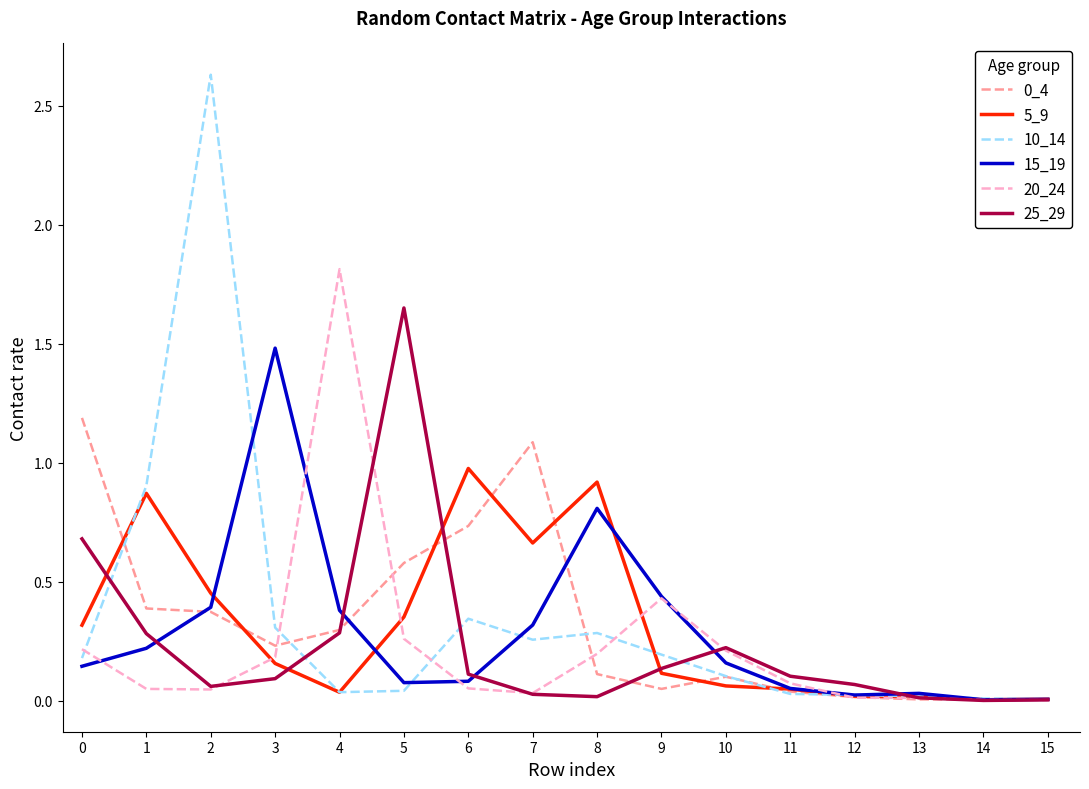

At which category is the sum across all series the highest?

2